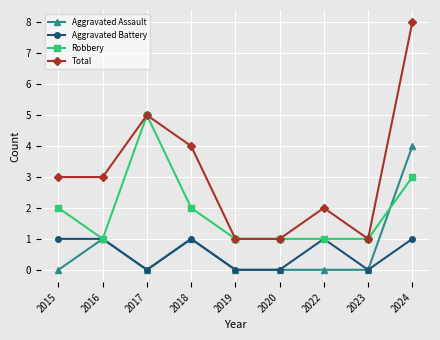

Is the value of Robbery at 2015 greater than the value of Aggravated Battery at 2023?

Yes